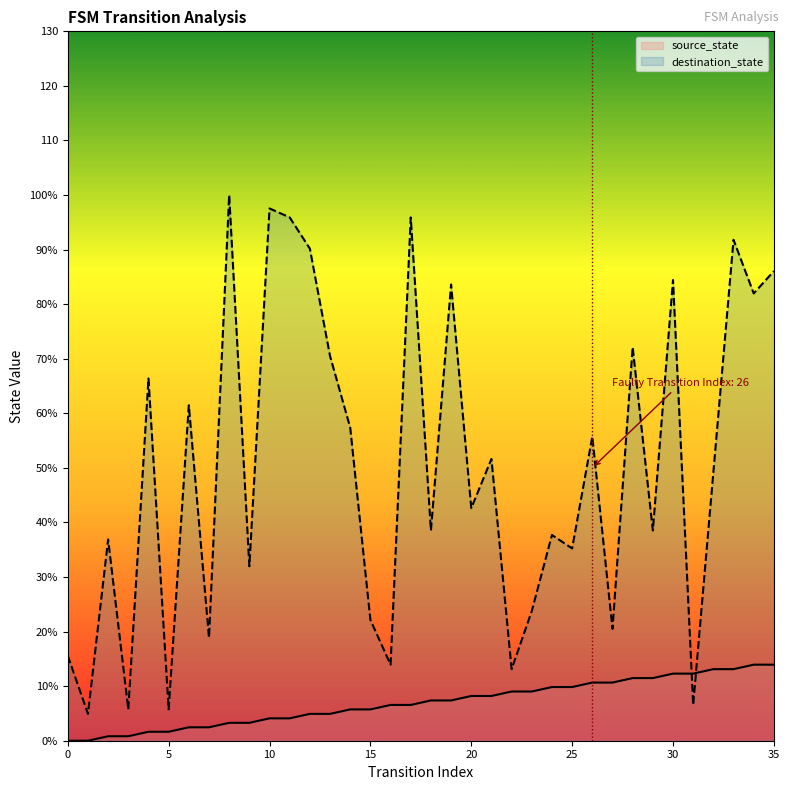

At which category is the sum across all series the highest?

33